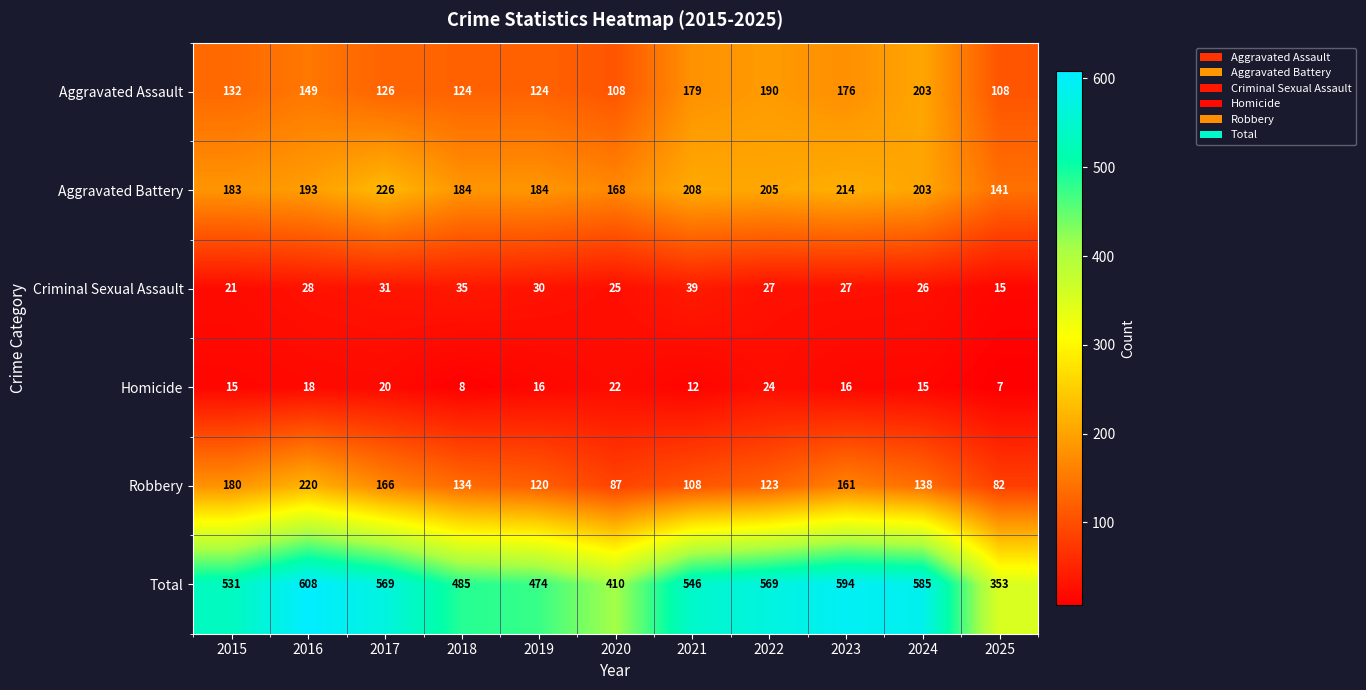

How many distinct data groups are displayed?

6